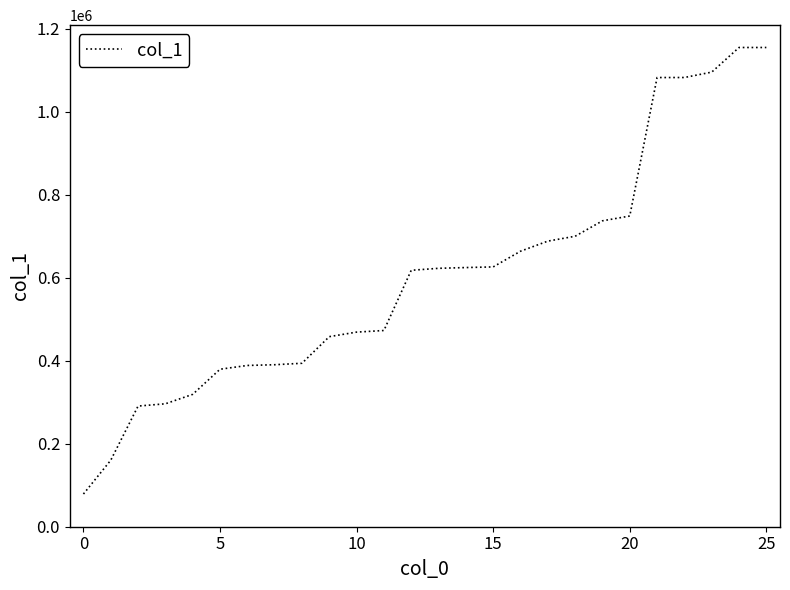

What is the difference between the maximum and minimum values?

1076241.2